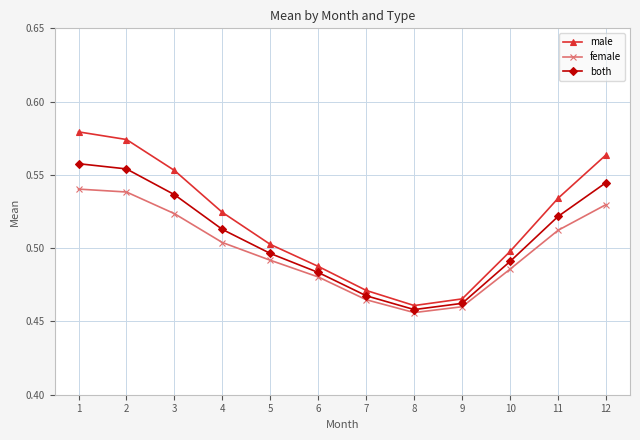

At 12, list the series in order from largest to smallest.

male, both, female